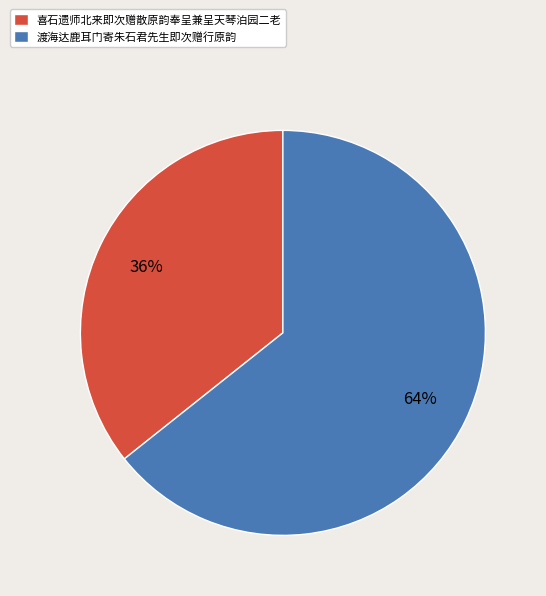

To the nearest percent, what portion does 渡海达鹿耳门寄朱石君先生即次赠行原韵 represent?

64%